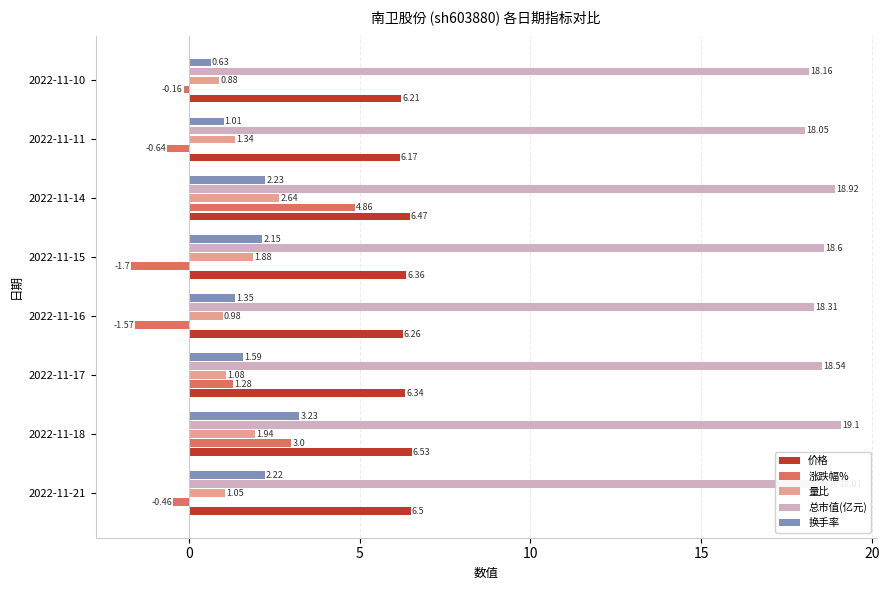

What is the maximum value shown in the chart?

19.1